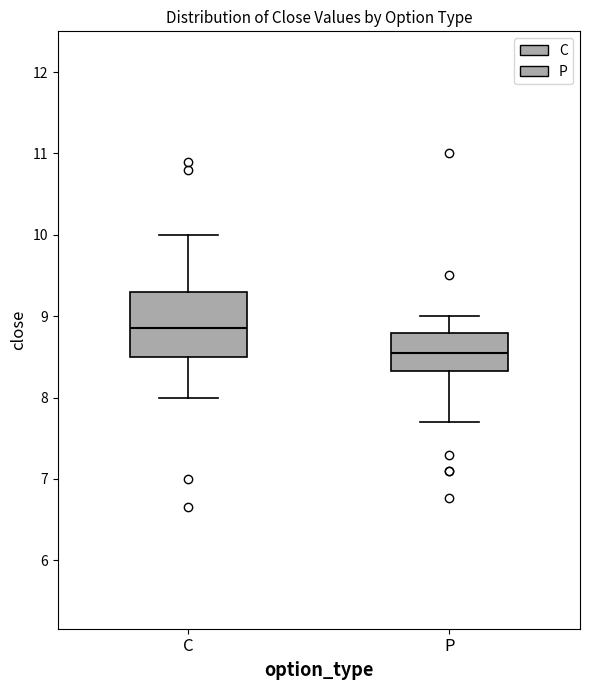

Reading left to right, transcribe this box plot: for each box, give where its median line is, the range the box spans, and where its two whiskers end, as read against the y-axis. The values are not printed on the chart, so give them approximately, as read against the axis.

C: median 8.9, box 8.5 to 9.3, whiskers 8.0 to 10.0
P: median 8.6, box 8.3 to 8.8, whiskers 7.7 to 9.0